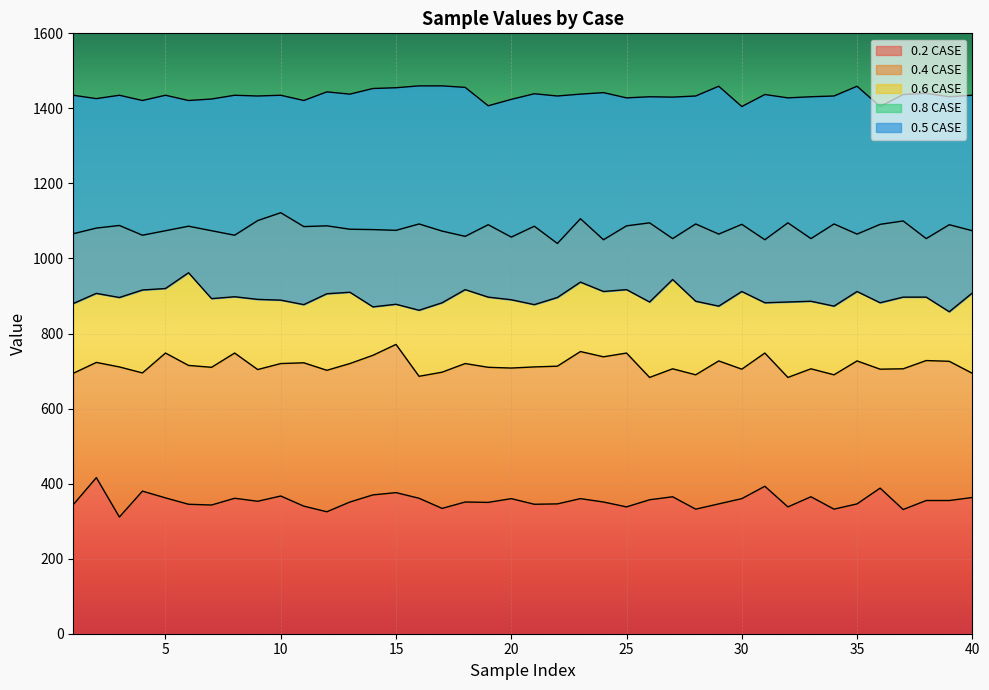

How many distinct data groups are displayed?

5